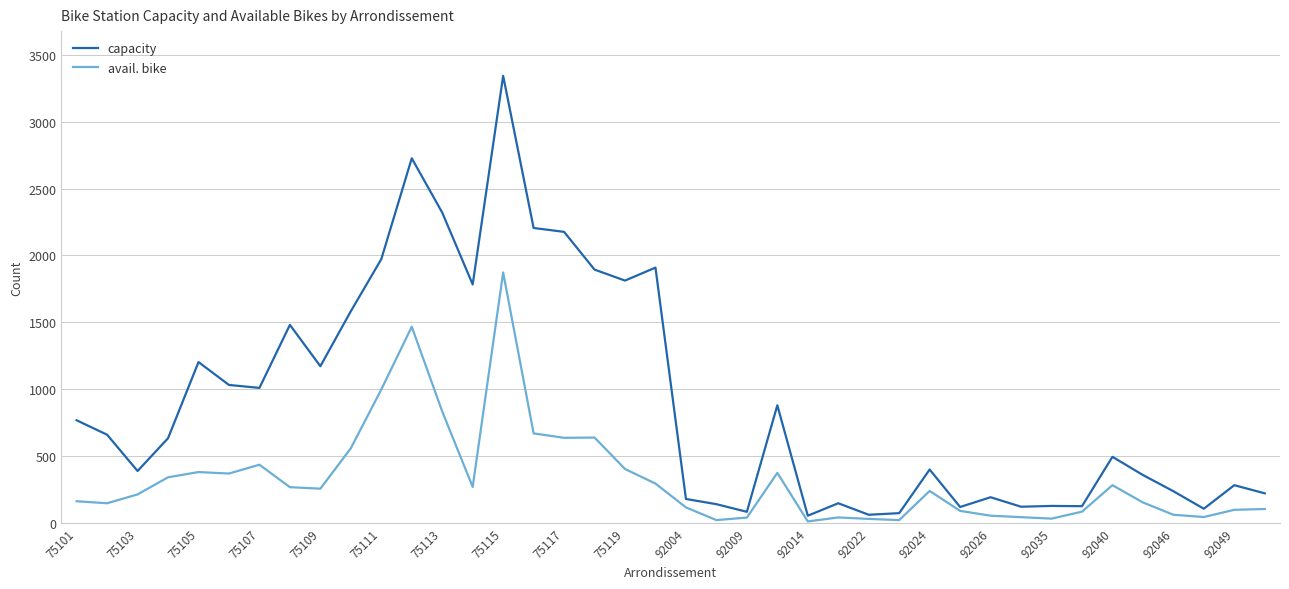

Which series has the largest total across all categories?

capacity